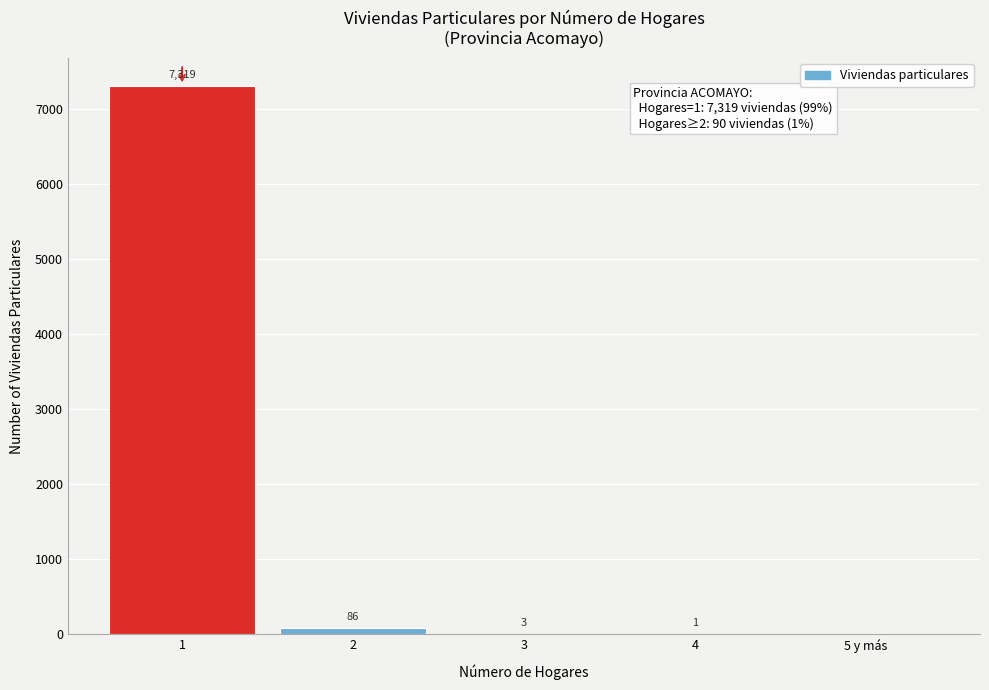

Reading left to right, list all the values displayed in this chart.

1=7319	2=86	3=3	4=1	5 y más=0